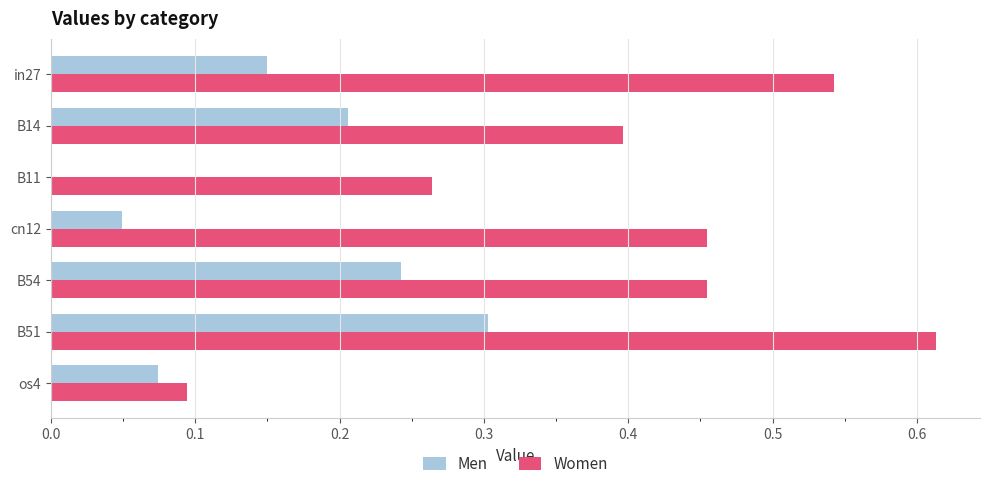

The value of Men at B11 is 0.0. True or false?

True